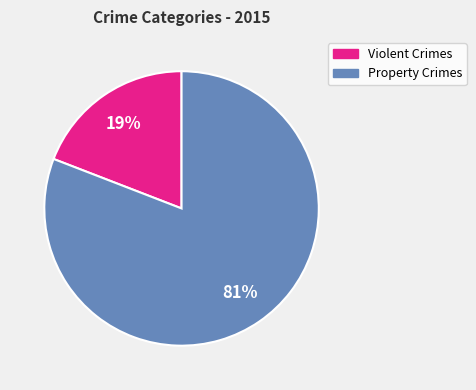

Is there any slice that represents more than half of the pie?

Yes